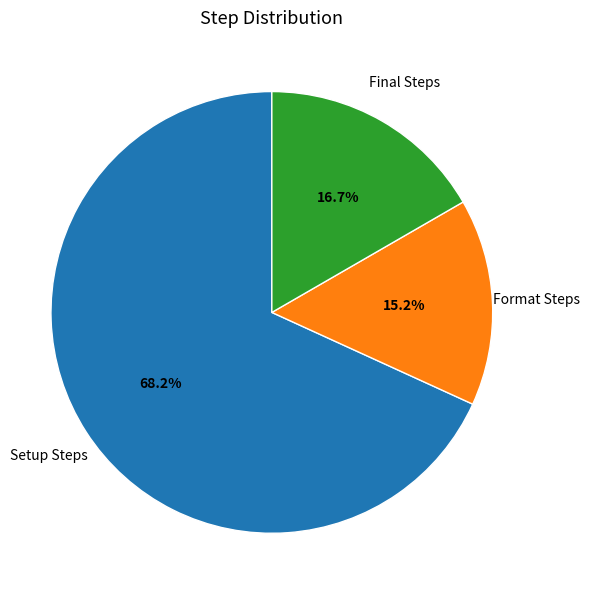

Is there a majority slice in this chart?

Yes